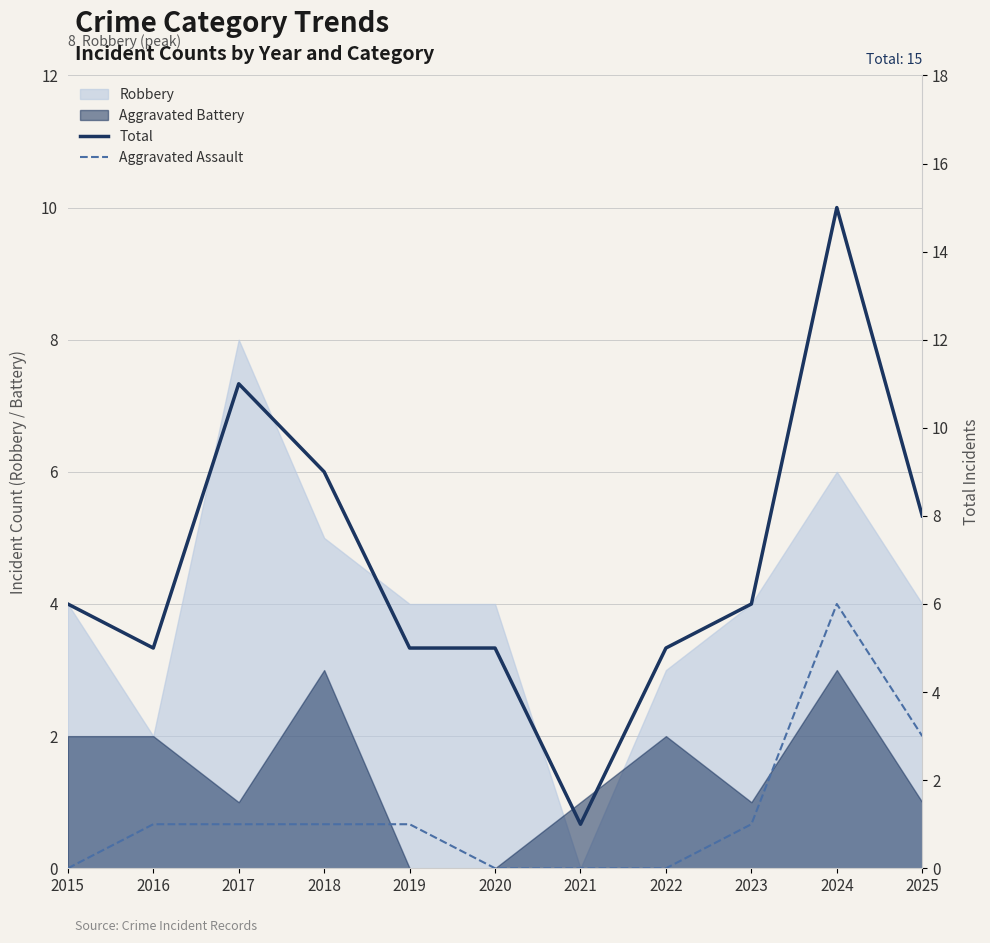

Read the Aggravated Assault value at 2025.

3